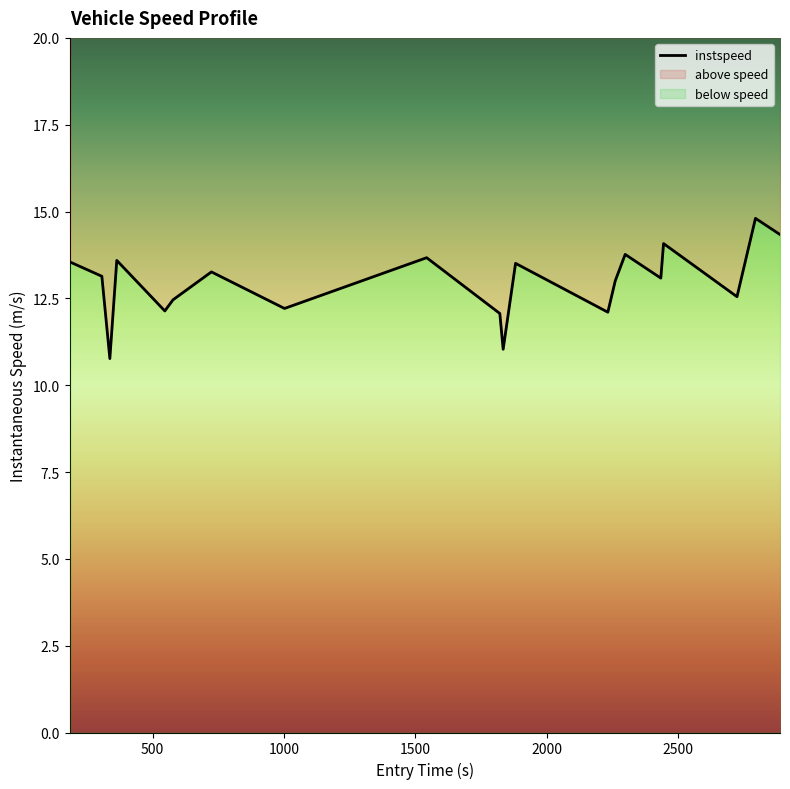

What is the minimum value shown in the chart?

10.8